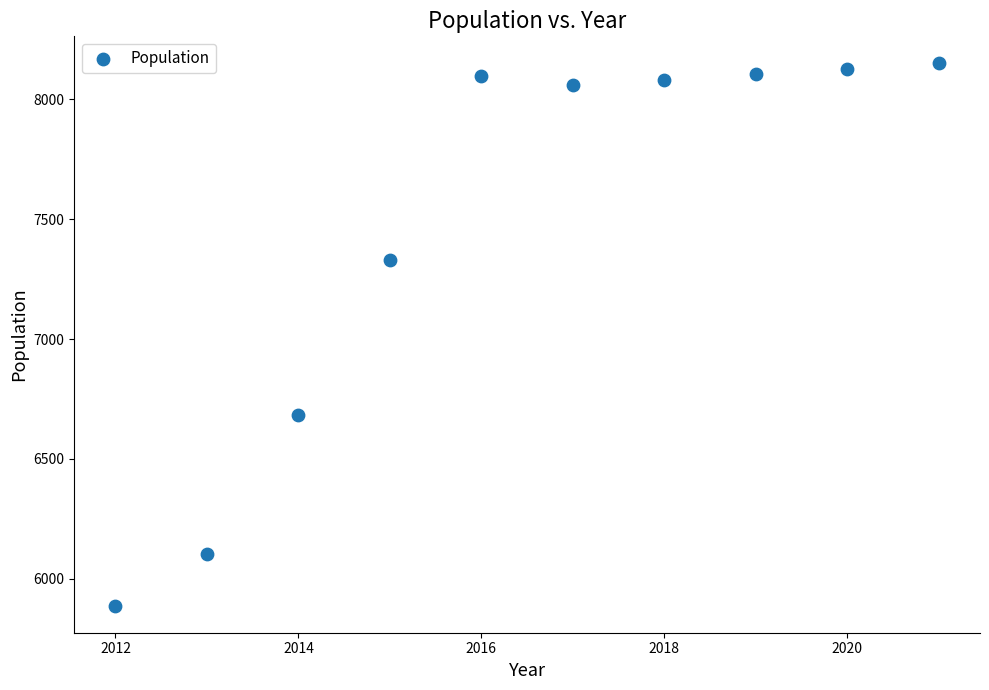

What is the average Y value?

7462